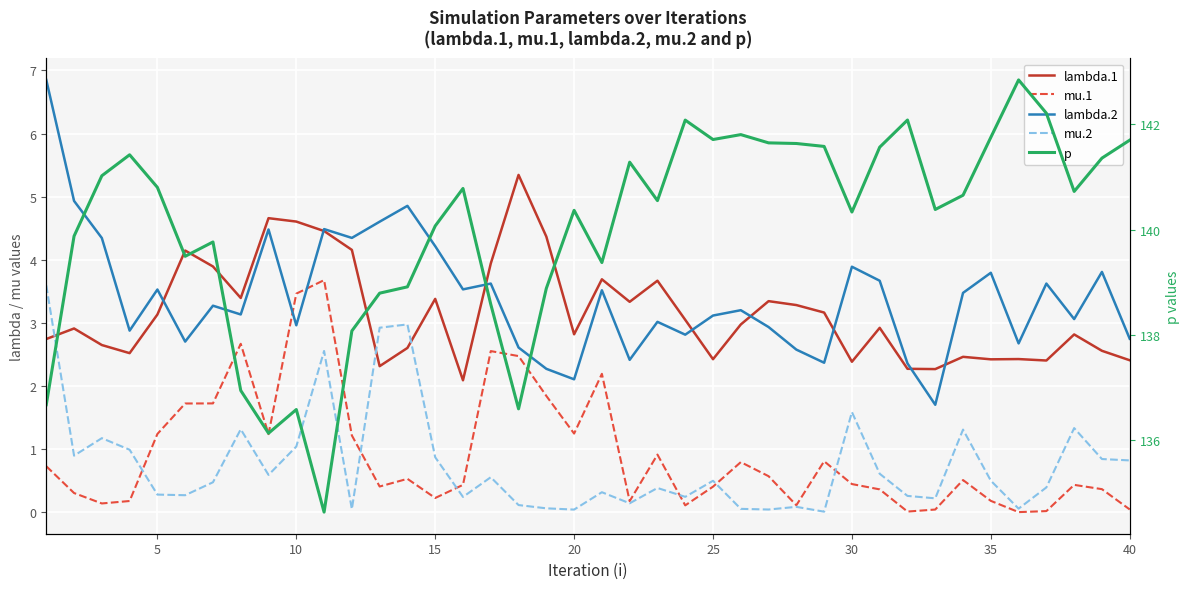

What is the value of the lambda.2 point at the 38th from the left?

3.1